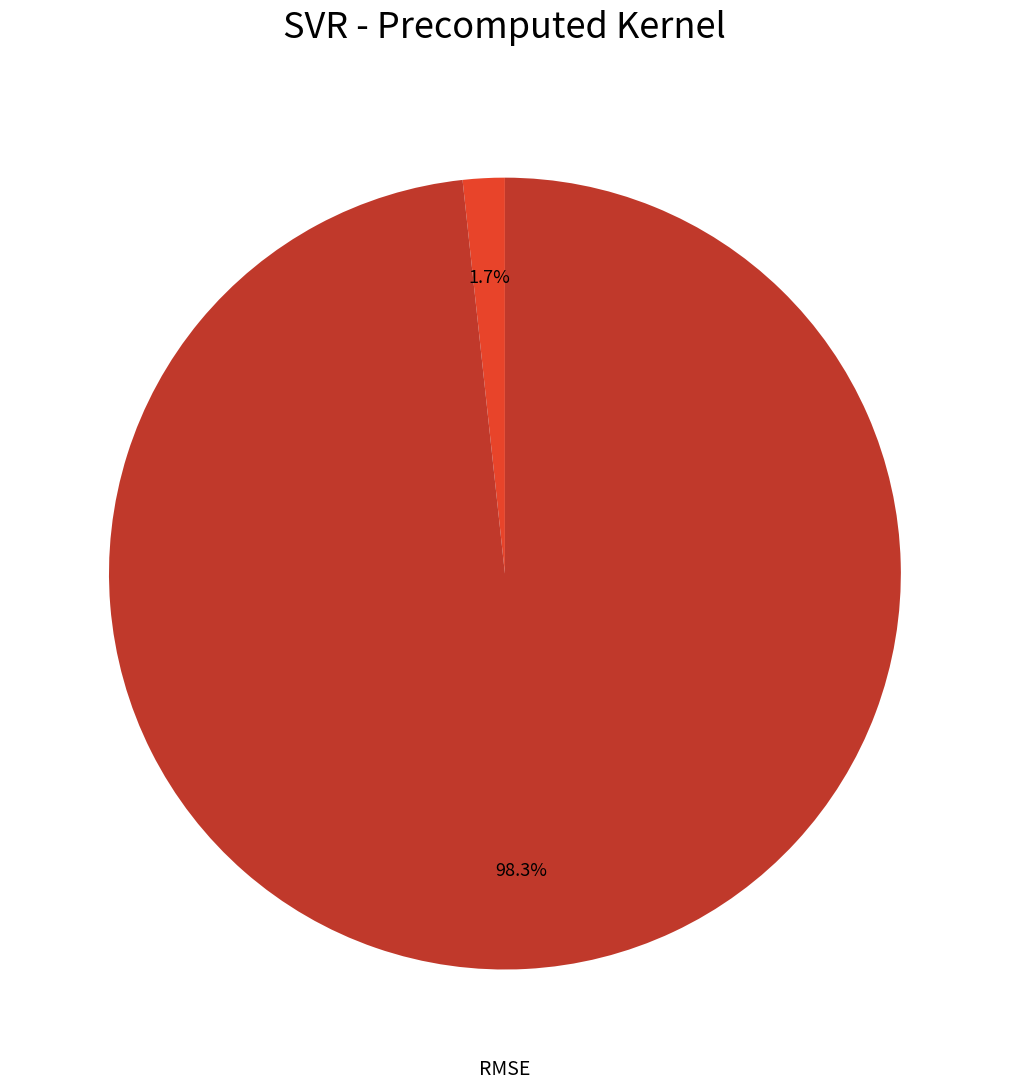

Is there any slice that represents more than half of the pie?

Yes